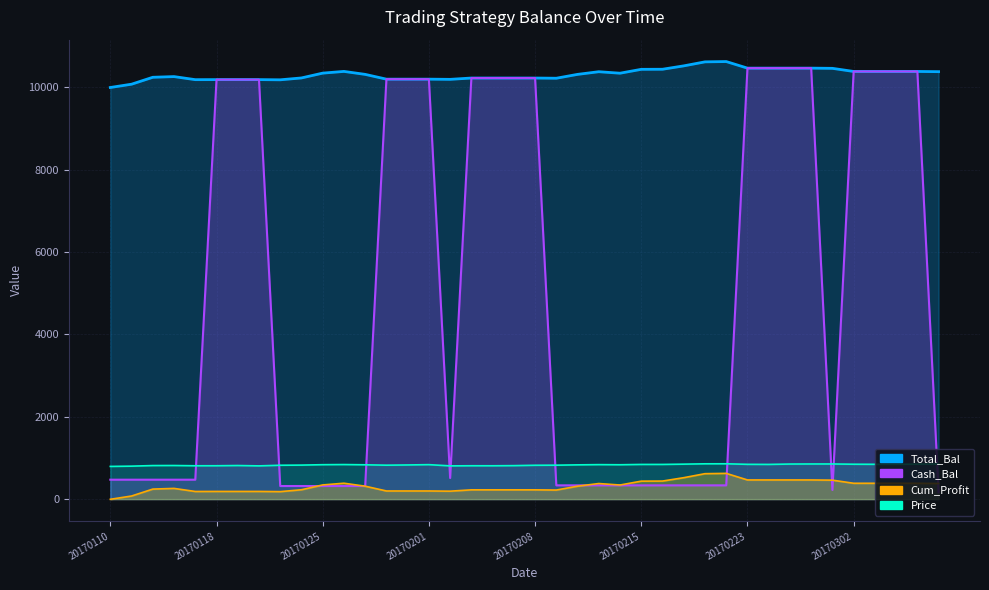

True or false: Price has more than 2 interior local peaks.

True